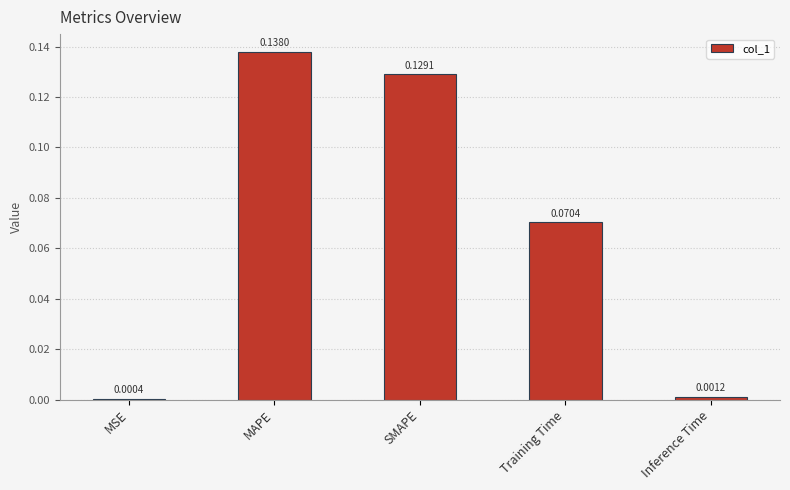

At which category does the chart reach its peak across all series?

MAPE